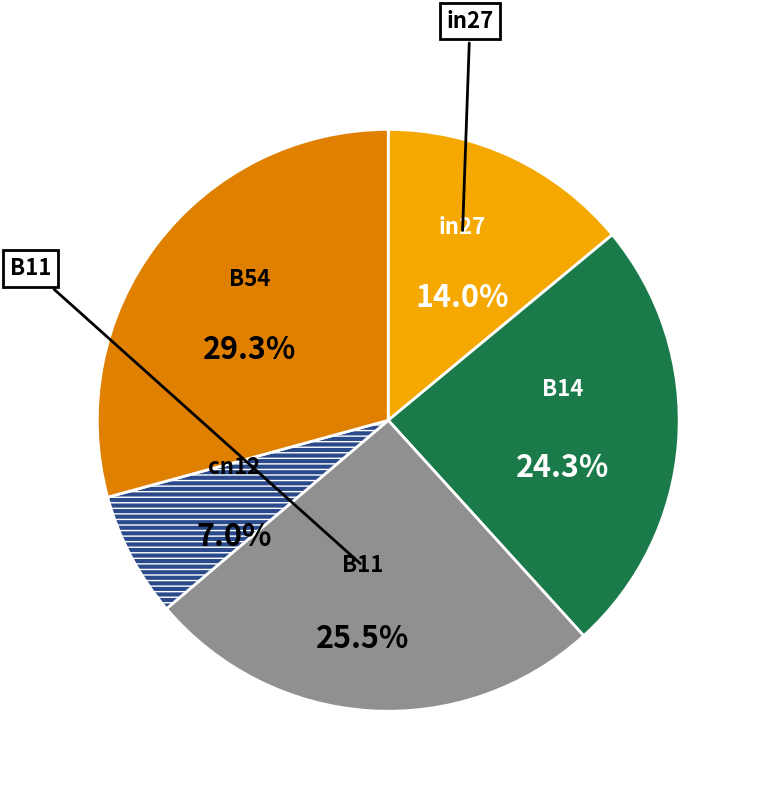

To the nearest percent, what portion does B14 represent?

24%